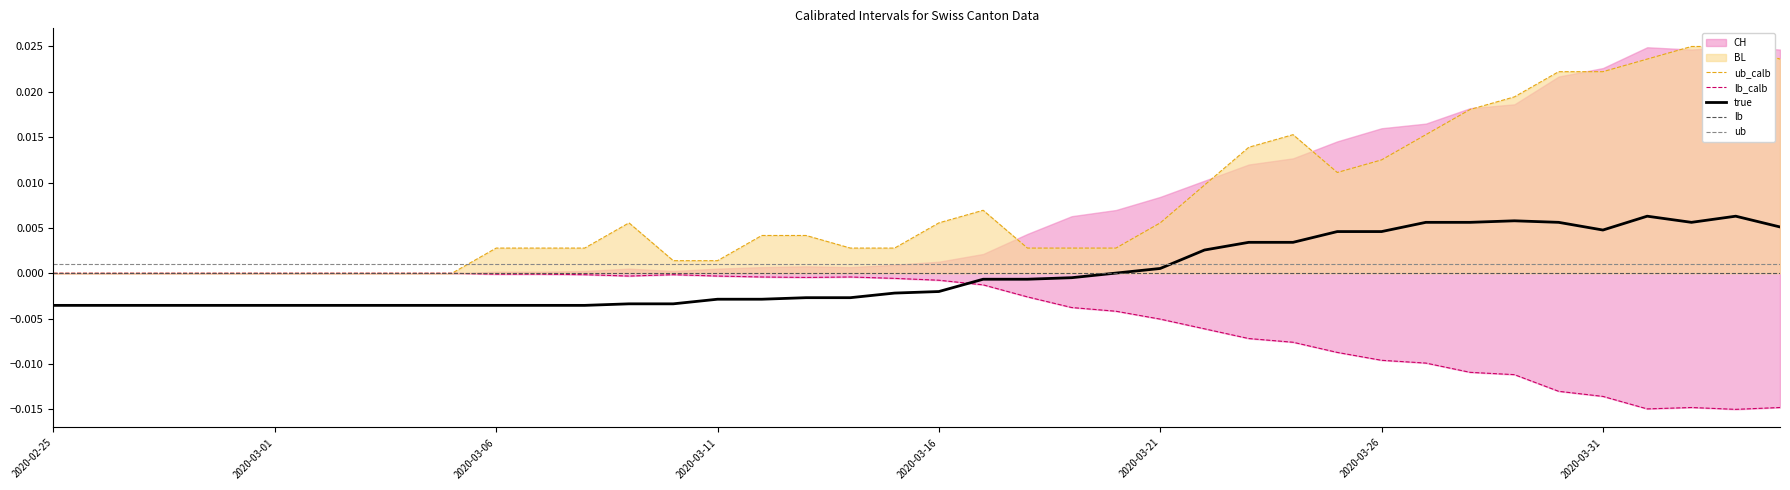

How many intersections are there between ub and true?

1